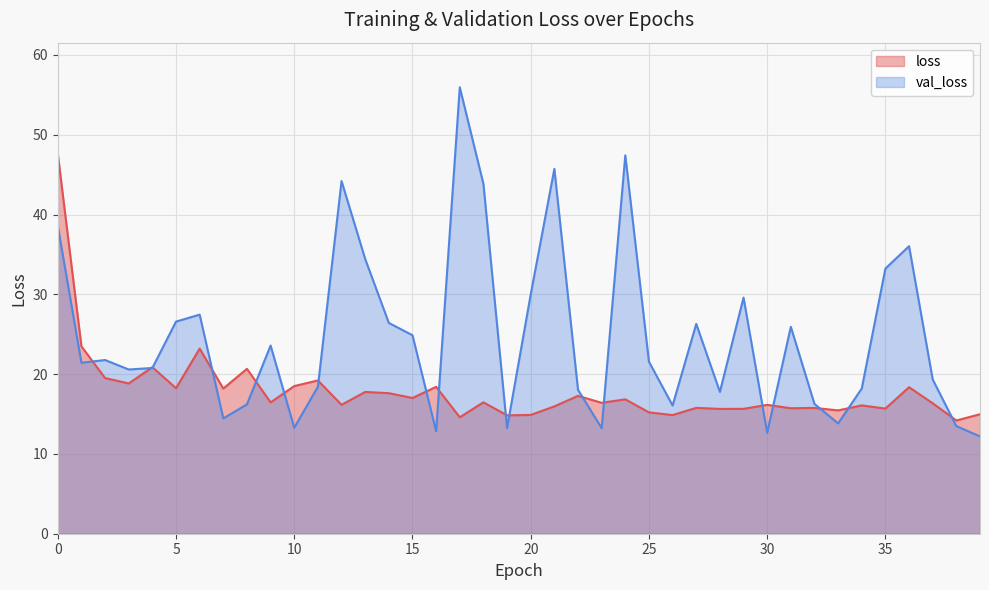

Does the chart display data point markers on the line(s)?

No